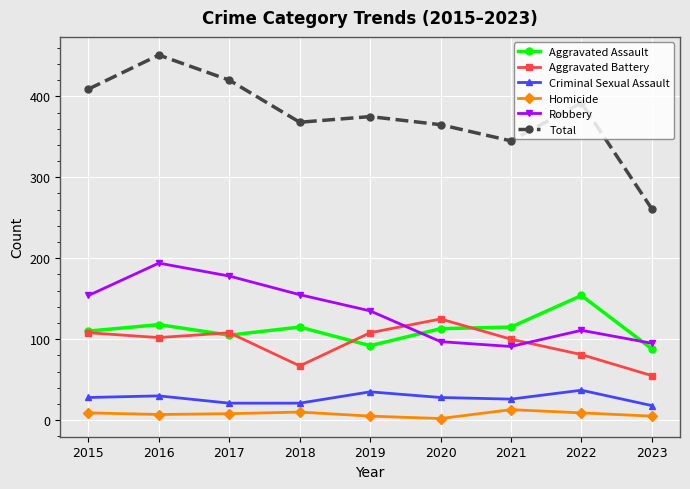

What is the difference between the Criminal Sexual Assault values at 2016 and 2018?

9